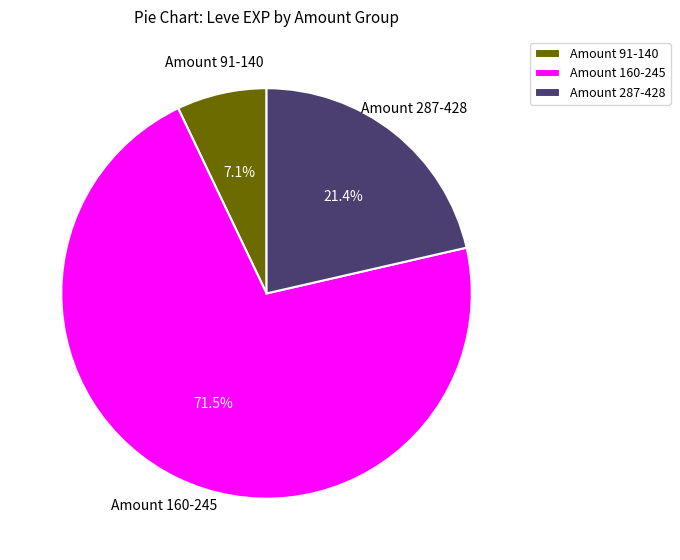

What is the smallest slice in the pie chart?

Amount 91-140